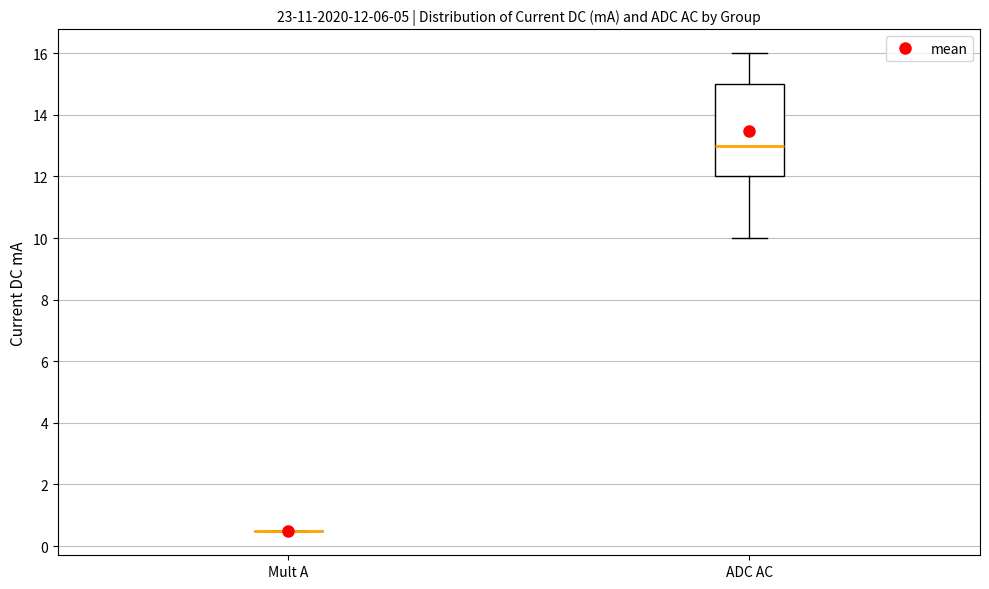

Which box is the tallest, from its lower edge to its upper edge?

ADC AC